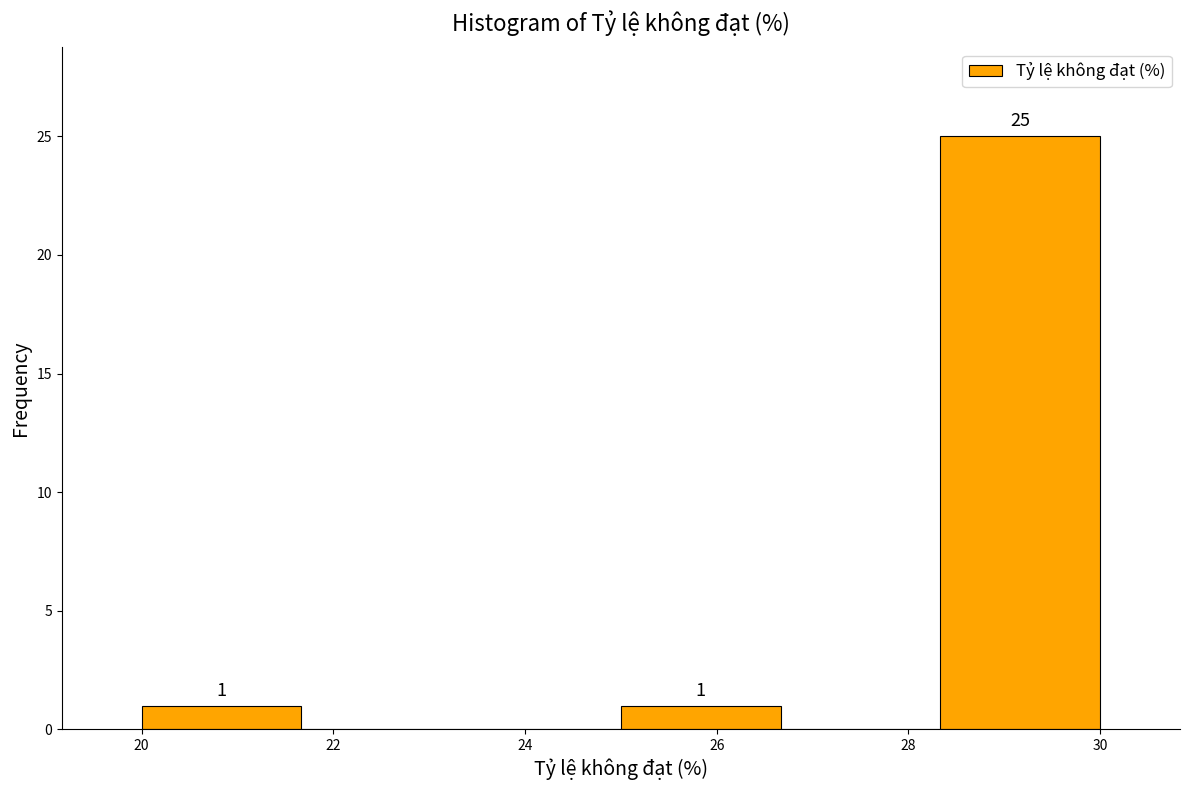

Over which range of the x-axis is the bar tallest?

28.4 to 30.0